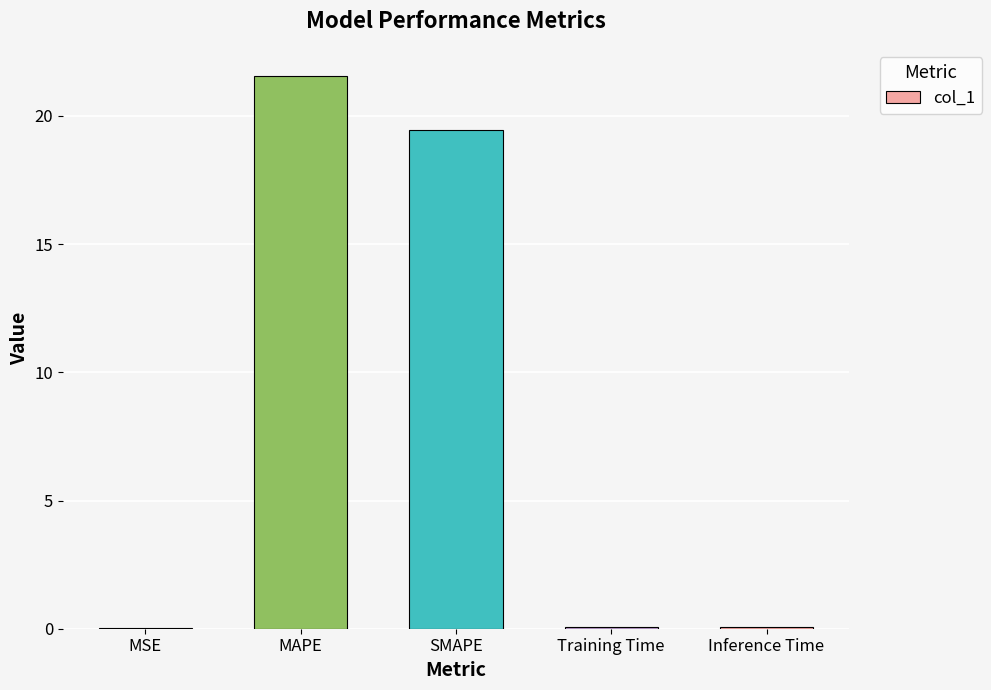

At which label is the value closest to 10?

SMAPE